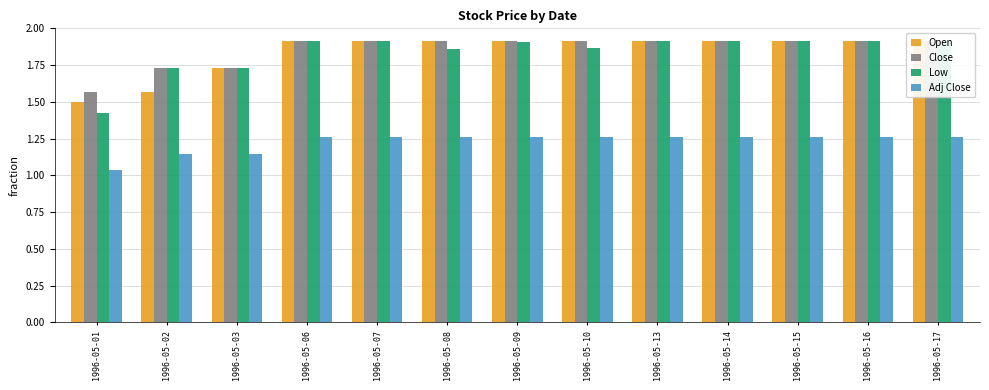

Which series changed the most between 1996-05-06 and 1996-05-13?

Open